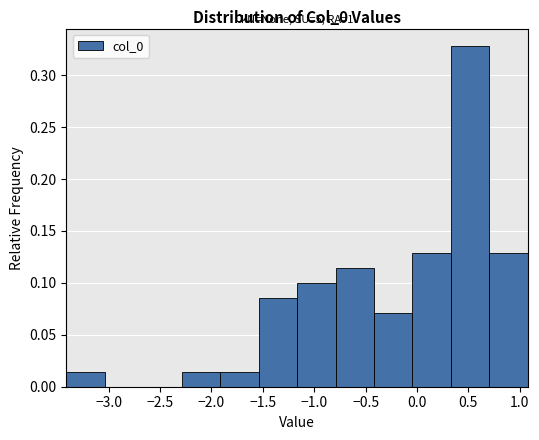

Which range on the x-axis has the tallest bar?

0.35 to 0.70